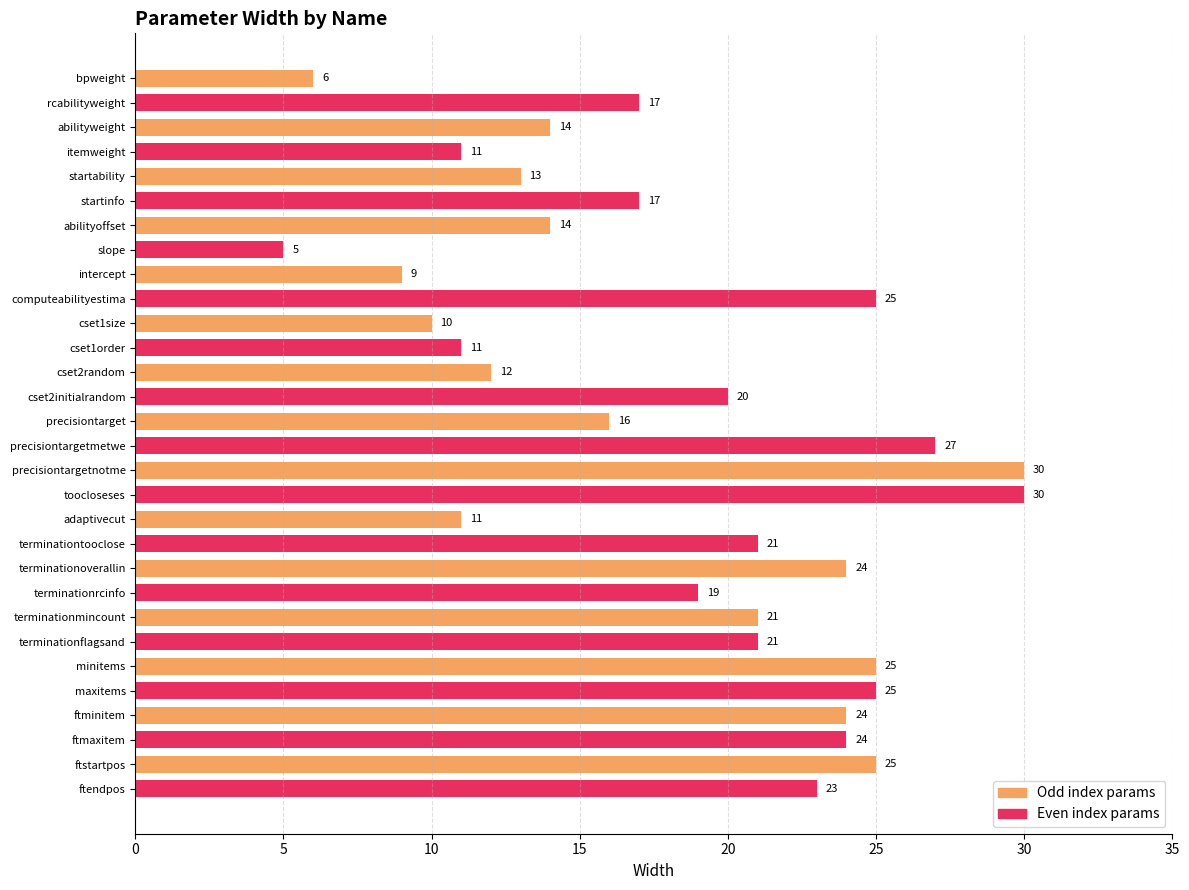

Reading bottom to top, list all the values displayed in this chart.

ftendpos=23	ftstartpos=25	ftmaxitem=24	ftminitem=24	maxitems=25	minitems=25	terminationflagsand=21	terminationmincount=21	terminationrcinfo=19	terminationoverallin=24	terminationtooclose=21	adaptivecut=11	toocloseses=30	precisiontargetnotme=30	precisiontargetmetwe=27	precisiontarget=16	cset2initialrandom=20	cset2random=12	cset1order=11	cset1size=10	computeabilityestima=25	intercept=9	slope=5	abilityoffset=14	startinfo=17	startability=13	itemweight=11	abilityweight=14	rcabilityweight=17	bpweight=6